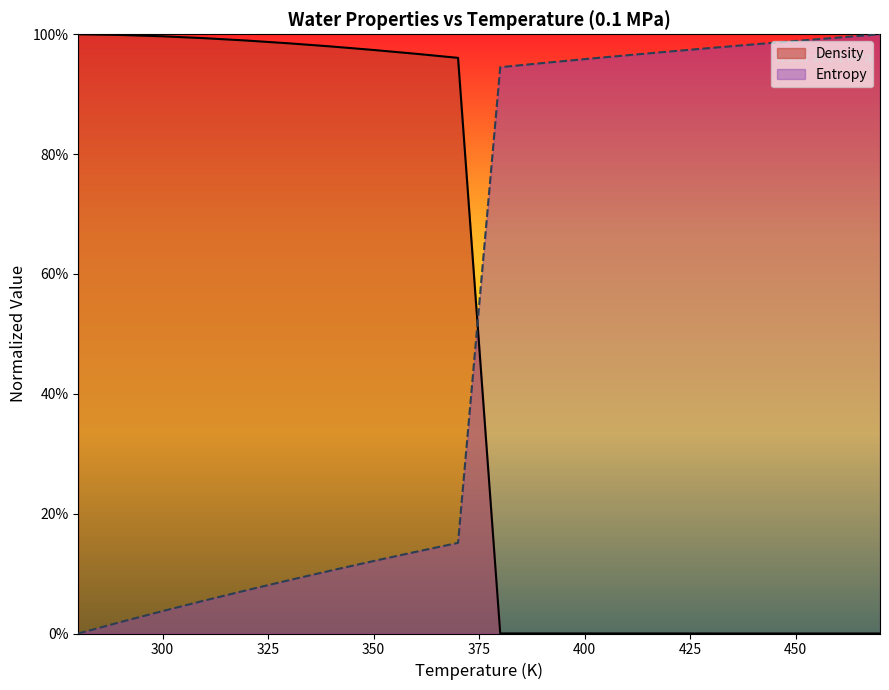

Rank the series by their maximum value, from lowest to highest.

Density, Entropy